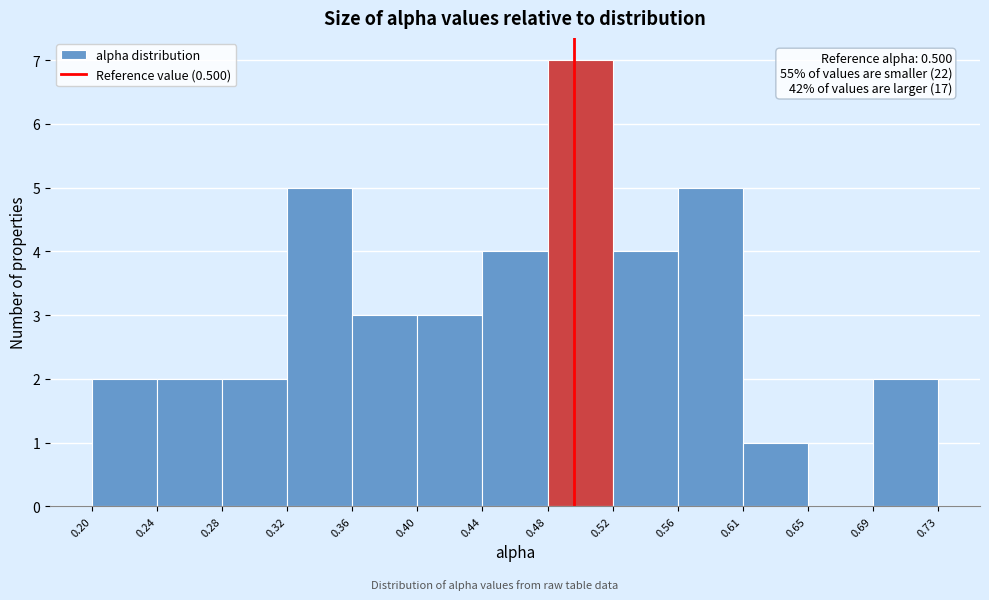

Which range on the x-axis has the tallest bar?

0.48 to 0.52